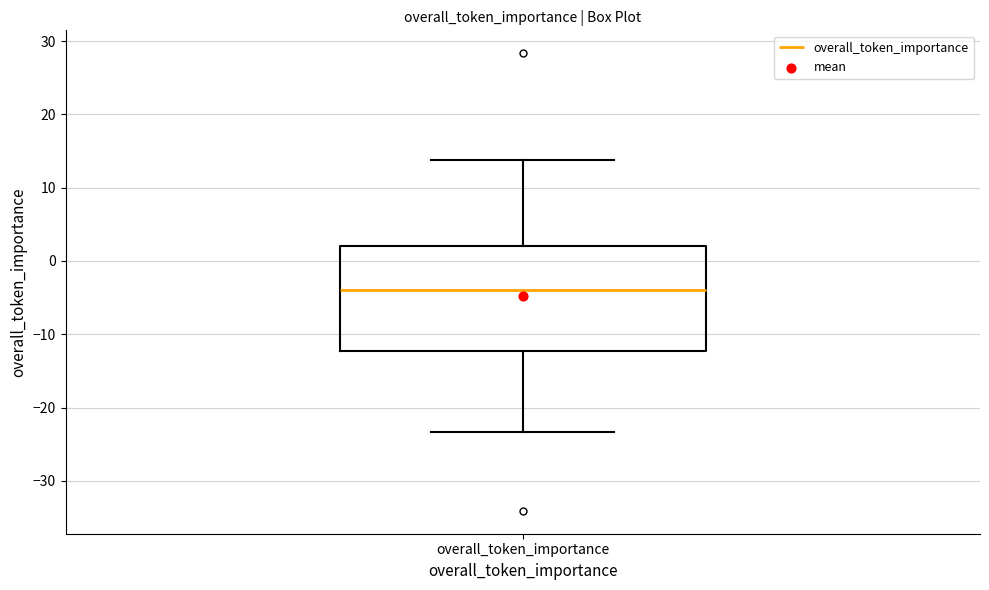

Read this box plot against the y-axis: the position of the median line, the range covered by the box, and the ends of both whiskers. The values are not printed on the chart, so give them approximately, as read against the axis.

median -4, box -12 to 2, whiskers -23 to 14